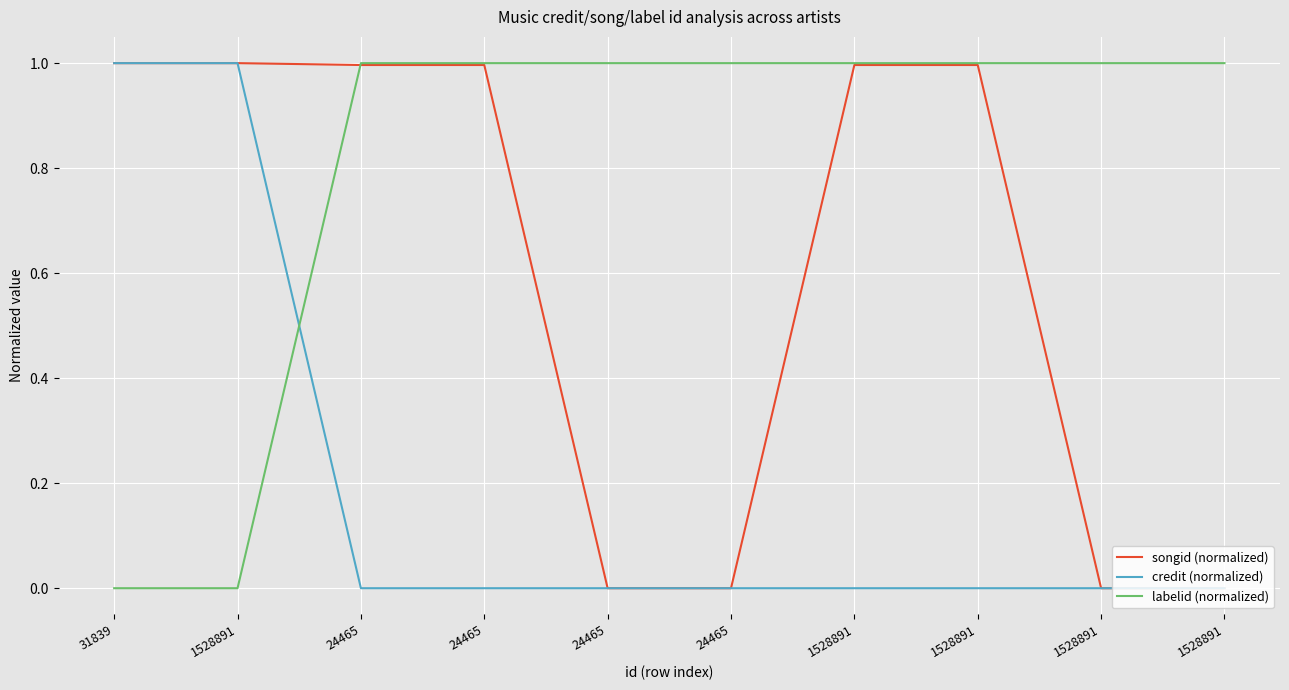

What is the difference between the second highest and minimum values in the credit (normalized) series?

1.0